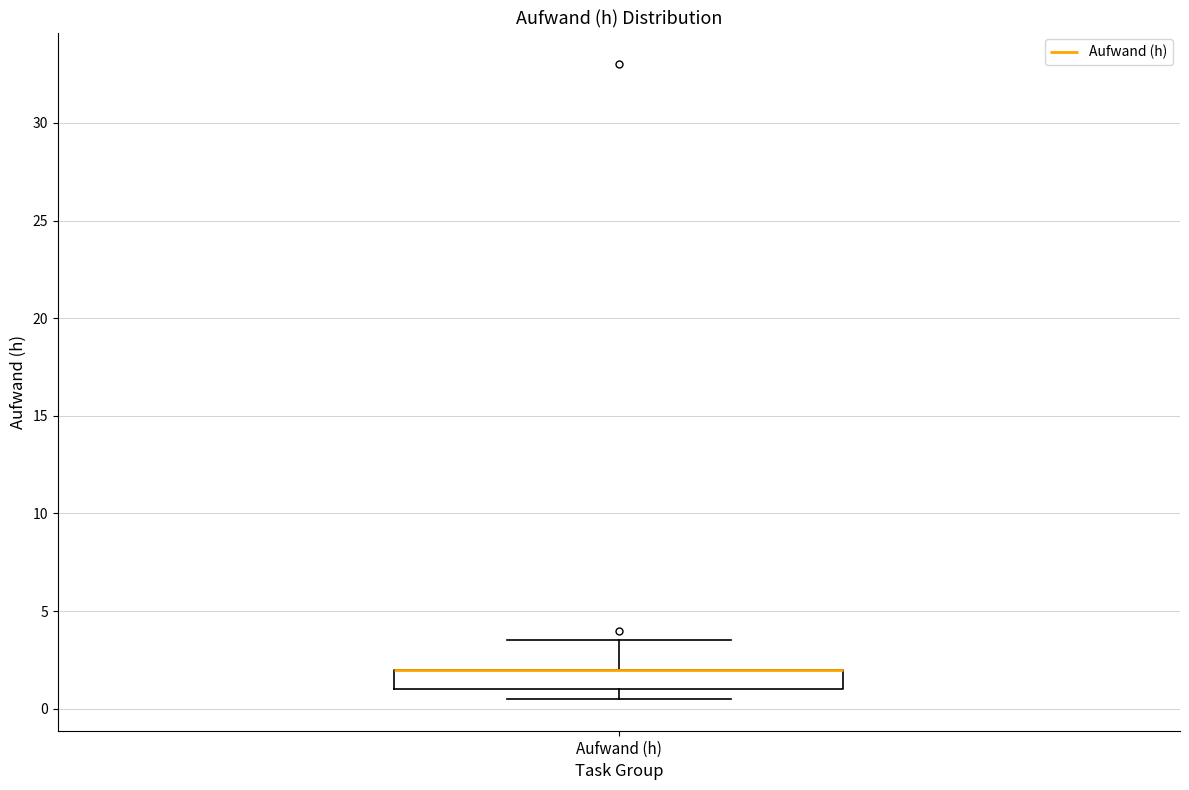

Read this box plot against the y-axis: the position of the median line, the range covered by the box, and the ends of both whiskers. The values are not printed on the chart, so give them approximately, as read against the axis.

median 2.0 (drawn on the box's upper edge), box 1.0 to 2.0, whiskers 0.5 to 3.5